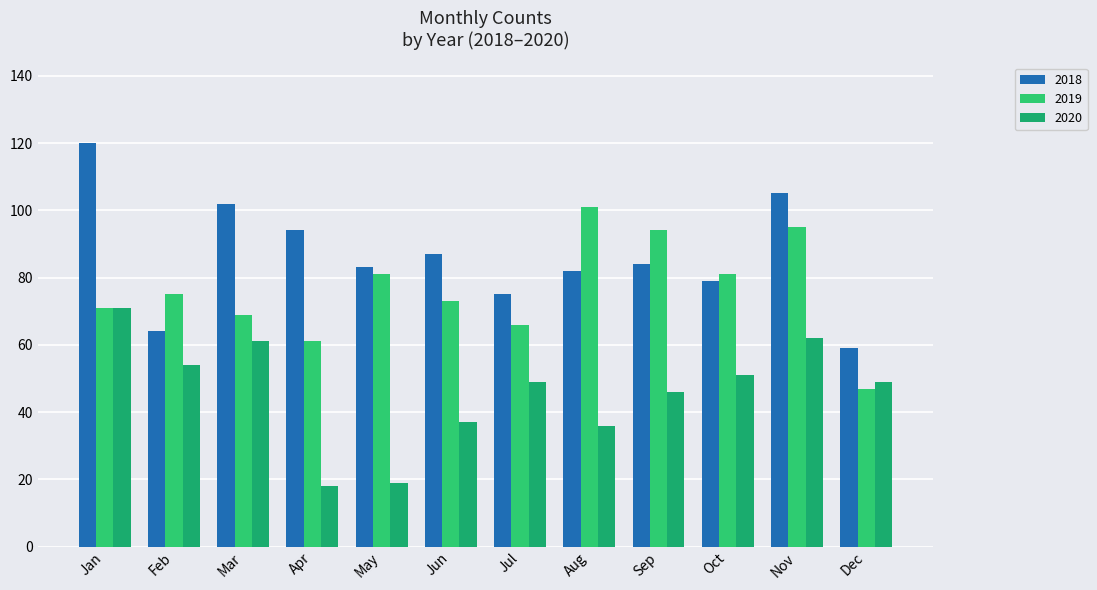

At which category does the chart reach its peak across all series?

Jan